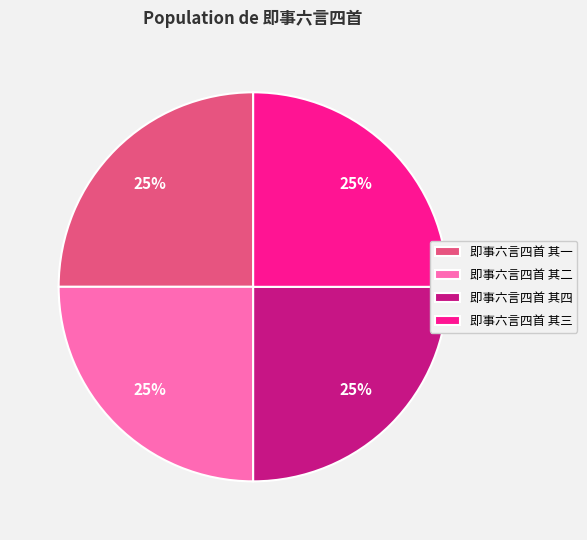

What is the ratio of the value at 即事六言四首 其四 to the value at 即事六言四首 其一?

1.0